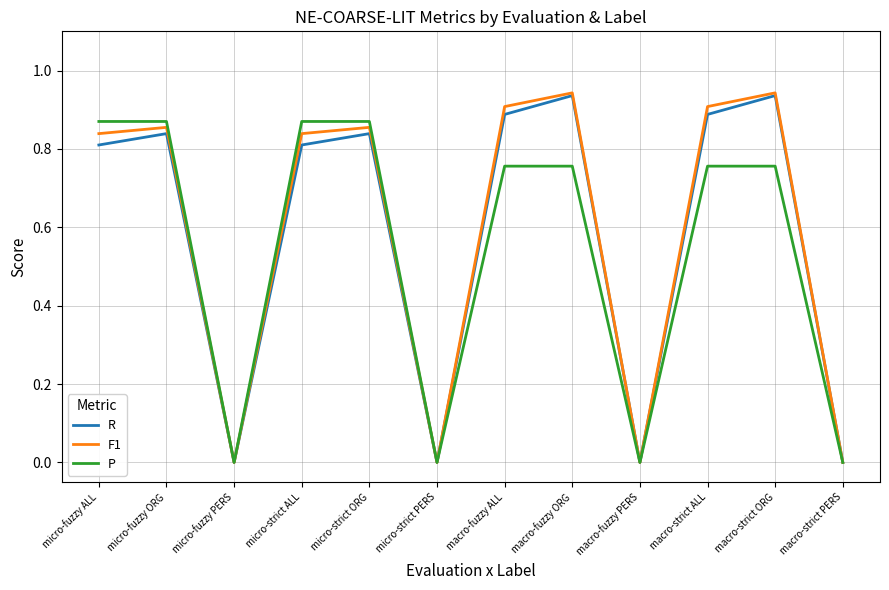

What are all the series names shown in the legend?

R, F1, P